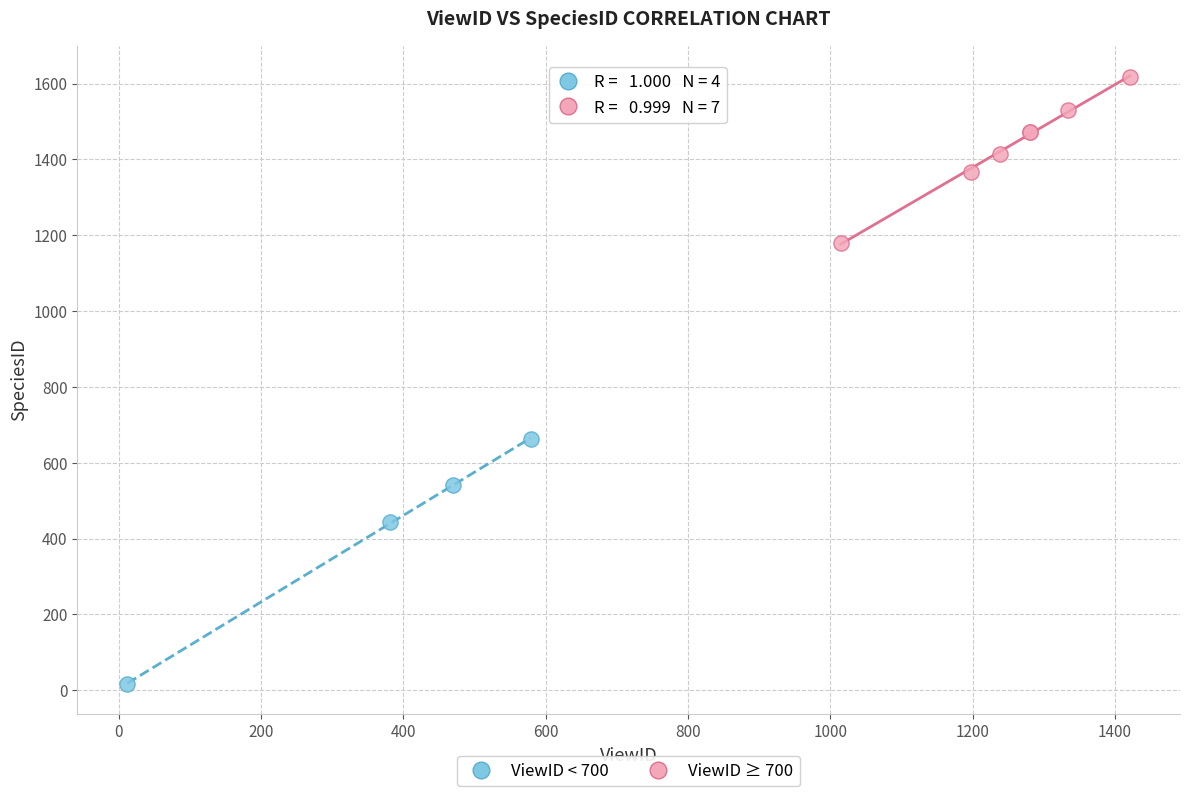

Which series contains the lowest Y value?

ViewID < 700